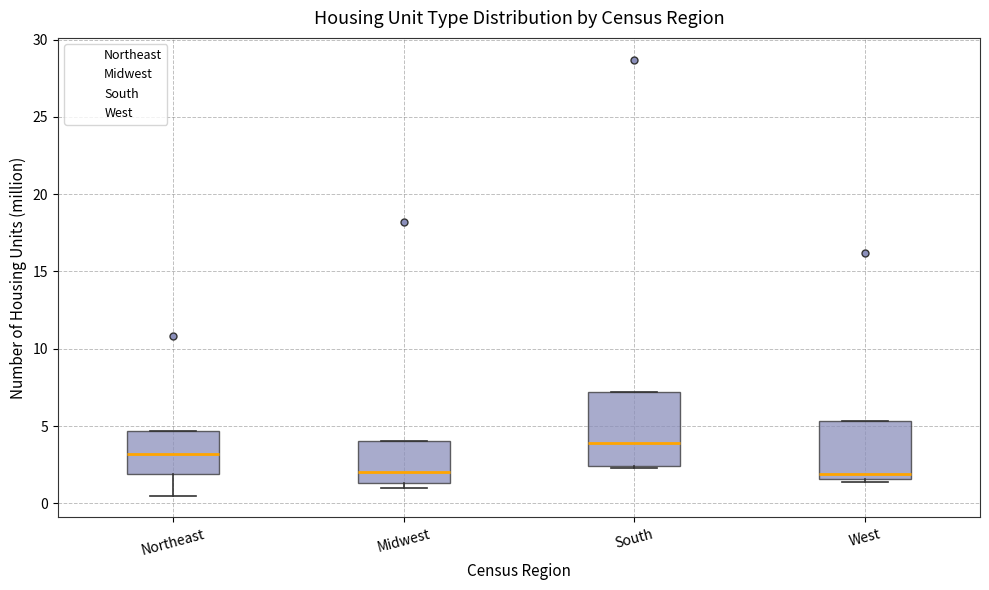

Comparing the boxes themselves (not the whiskers), which one is the tallest?

South